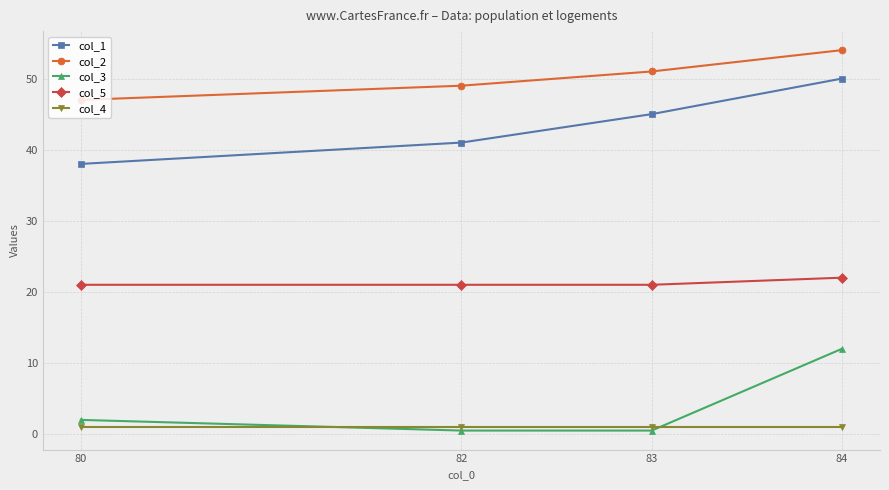

True or false: col_5 and col_2 cross at least once.

False